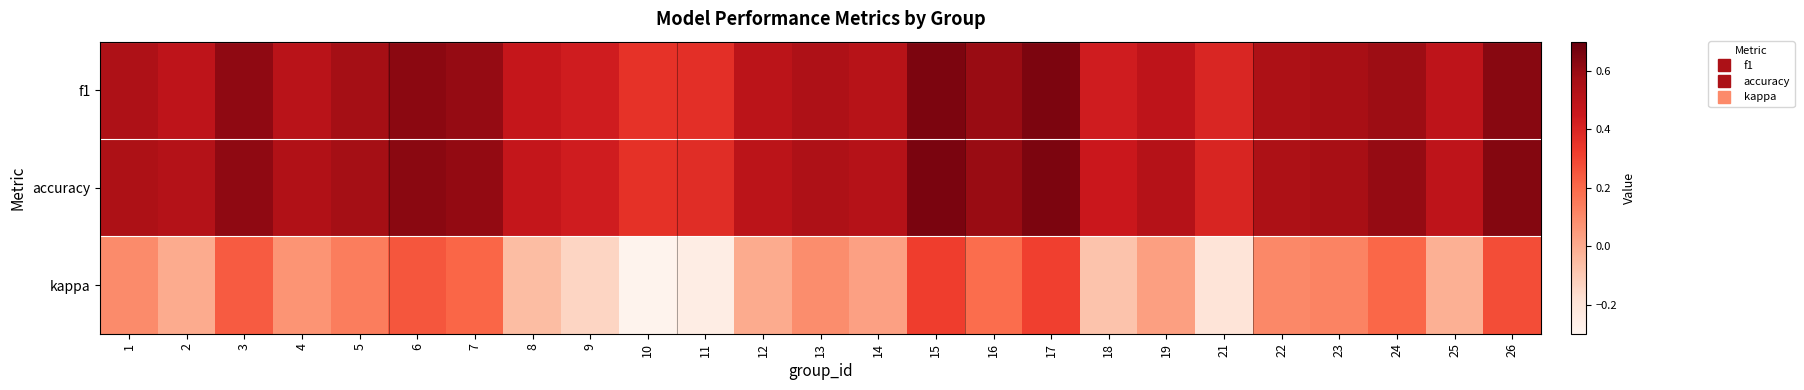

Which series has the widest spread of values?

kappa